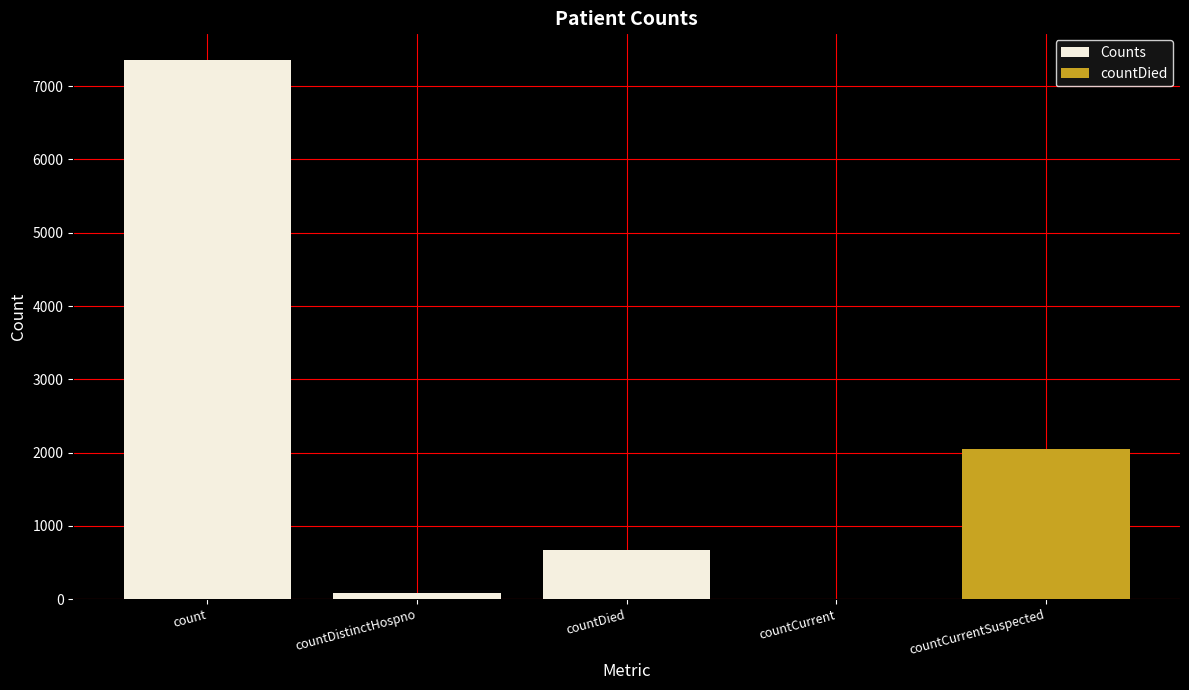

The value at countCurrent is 0. True or false?

True